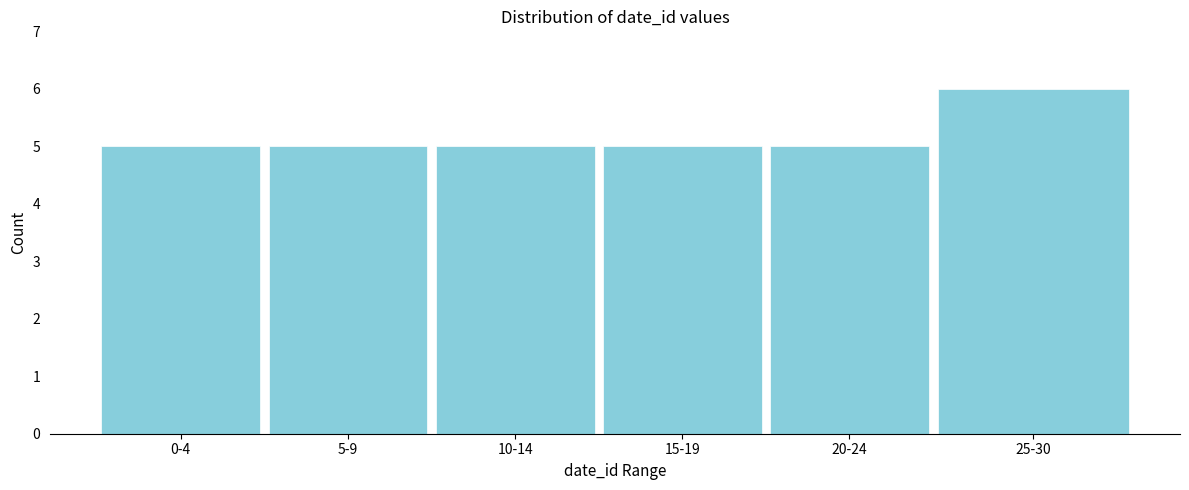

Reading left to right, extract all data points from this chart.

5	5	5	5	5	6